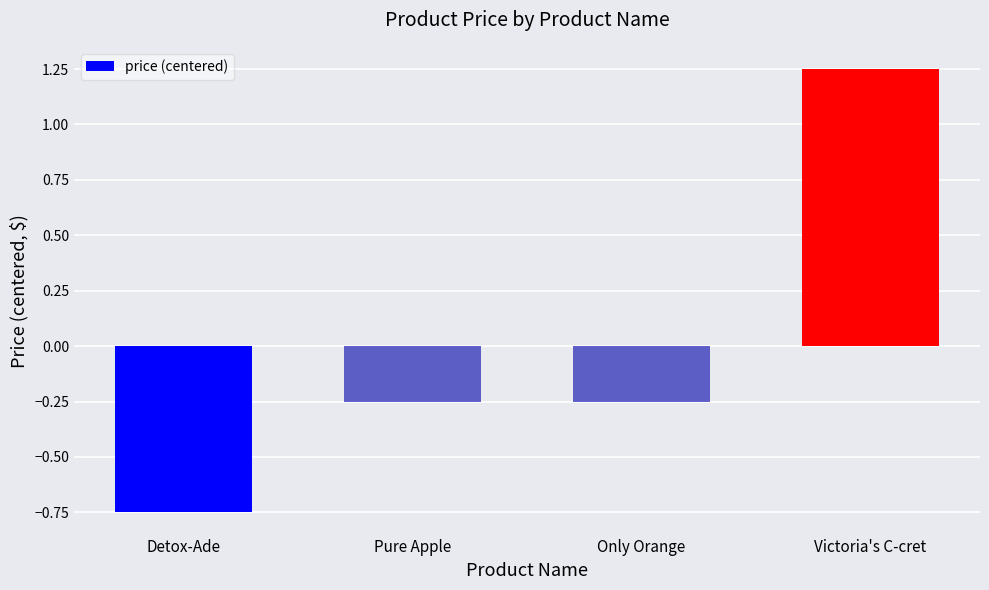

What is the difference between the values at Victoria's C-cret and Only Orange?

1.5